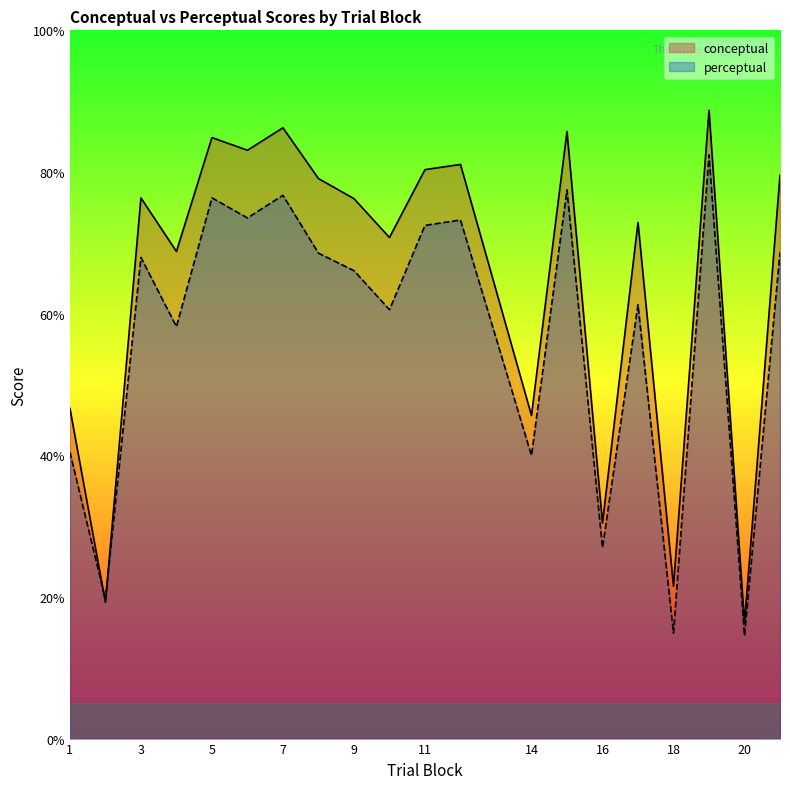

What is the difference between the conceptual values at 6 and 12?

2.0